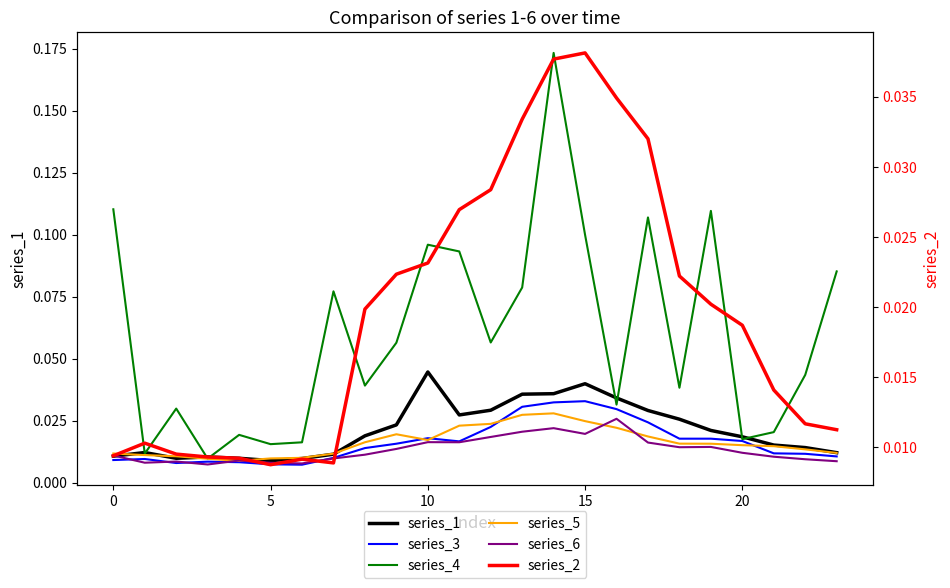

Count the series_3 values in the range 0 to 1.

24